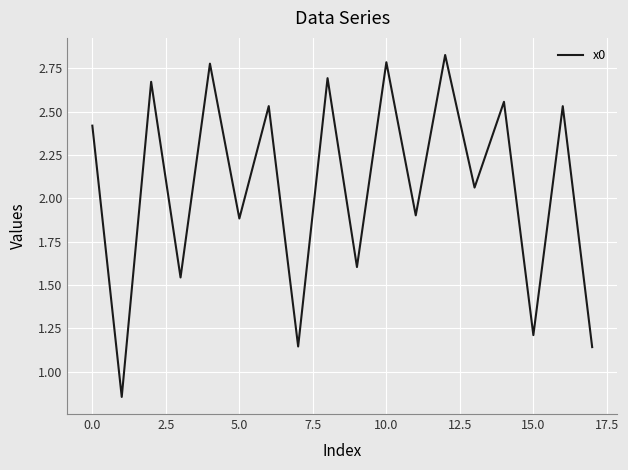

Does the chart display data point markers on the line(s)?

No